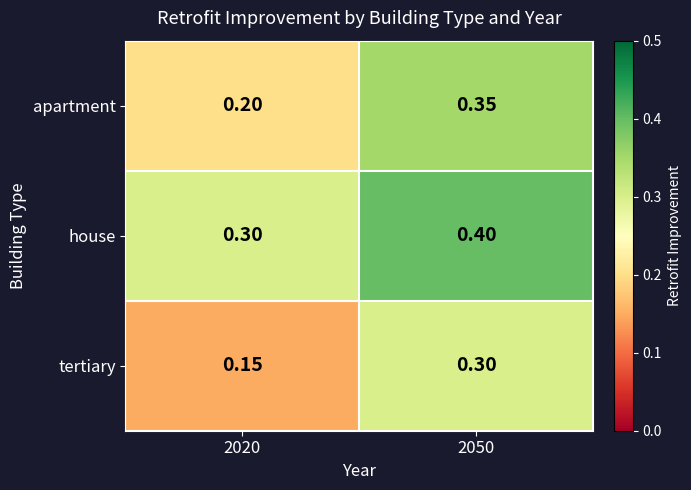

At which category is the sum across all series the highest?

2050